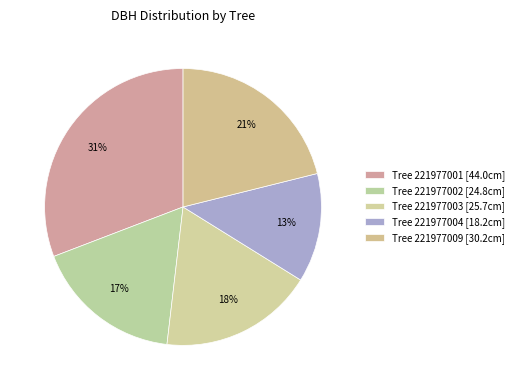

To the nearest percent, what is the average slice percentage?

20%